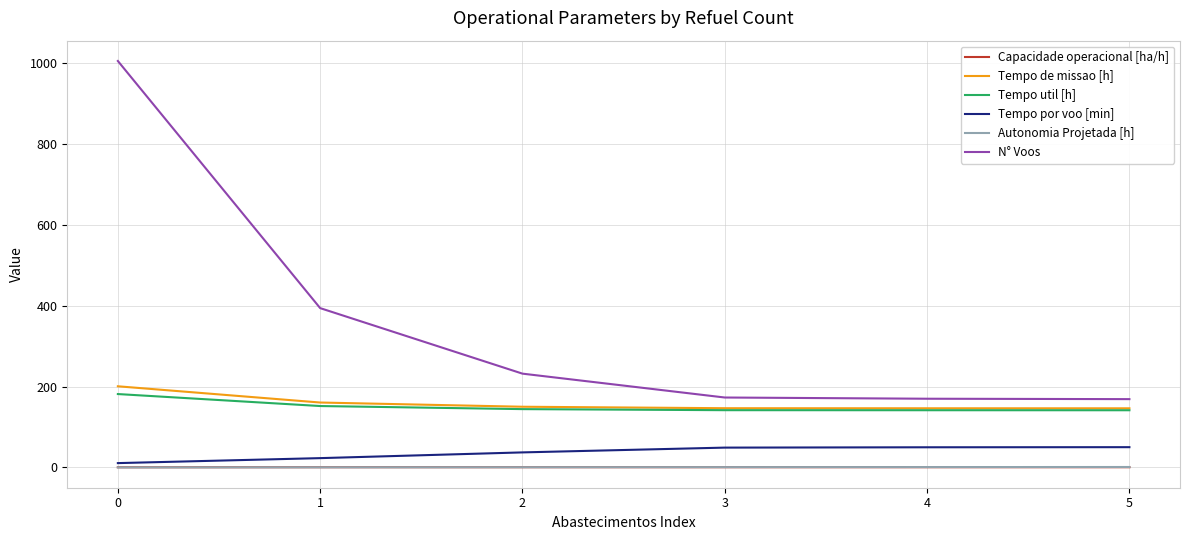

What is the difference between the maximum and second lowest values in the Autonomia Projetada [h] series?

0.8